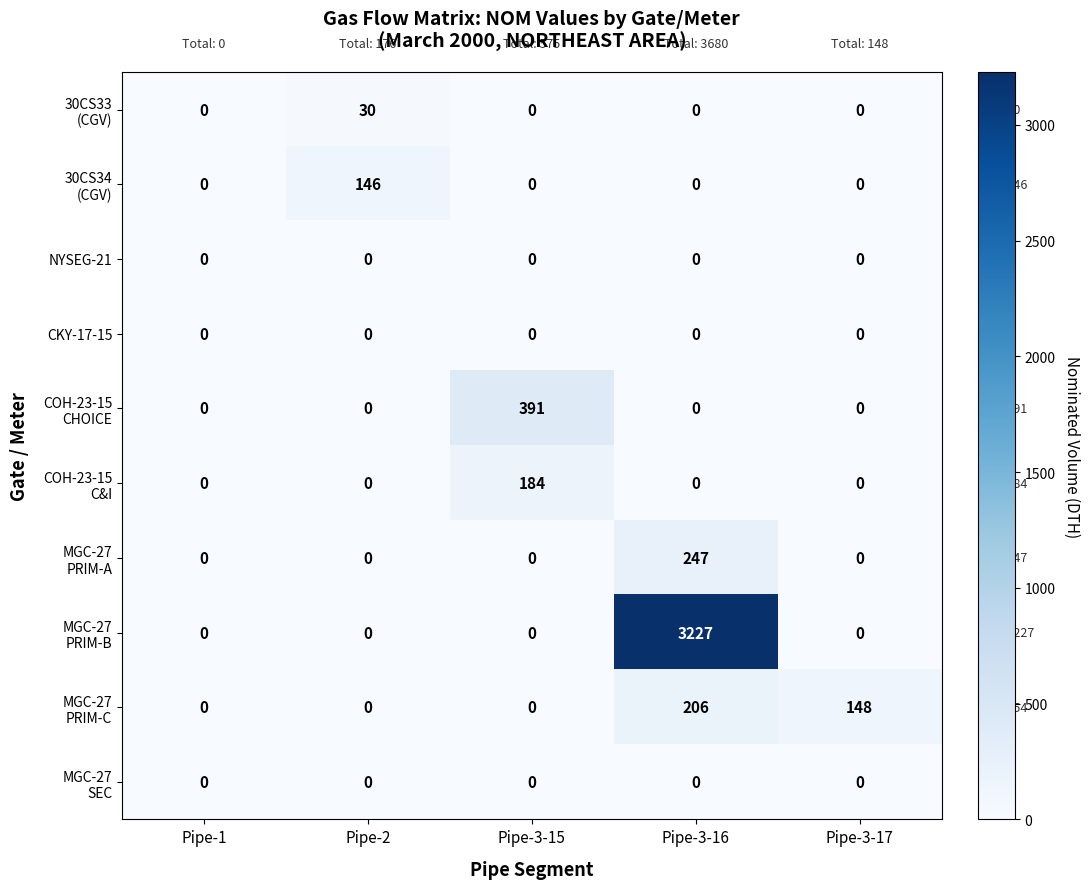

What is the spread (max minus min) of values at Pipe-3-16?

3227